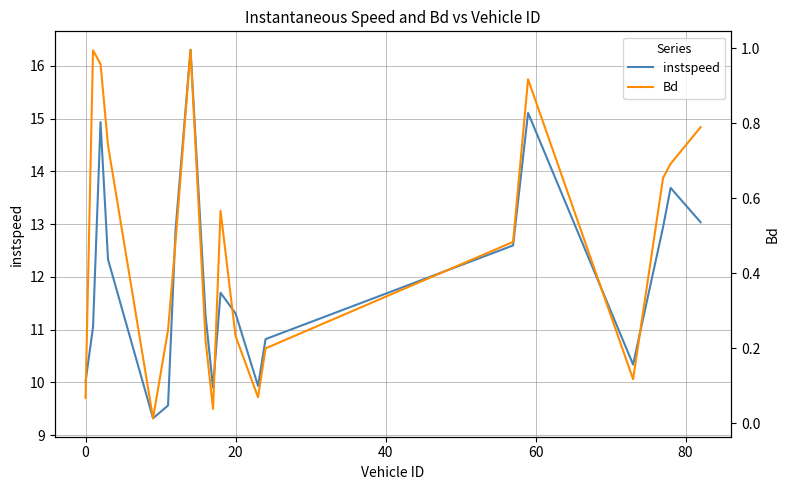

Reading left to right, what are all the values shown in this chart?

instspeed: 10.0	11.0	14.9	12.3	9.3	9.6	12.9	16.3	11.3	9.9	11.7	11.3	9.9	10.8	12.6	15.1	10.3	12.9	13.7	13.0
Bd: 0.1	1.0	1.0	0.7	0.0	0.2	0.5	1.0	0.2	0.0	0.6	0.2	0.1	0.2	0.5	0.9	0.1	0.7	0.7	0.8